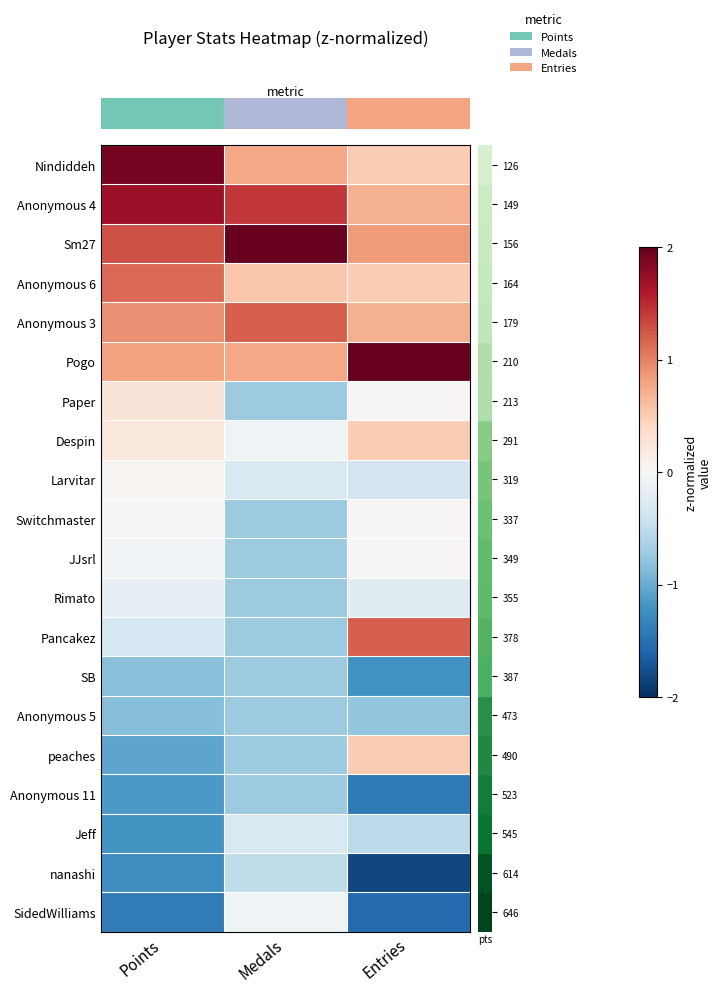

At which category does the chart reach its peak across all series?

Medals